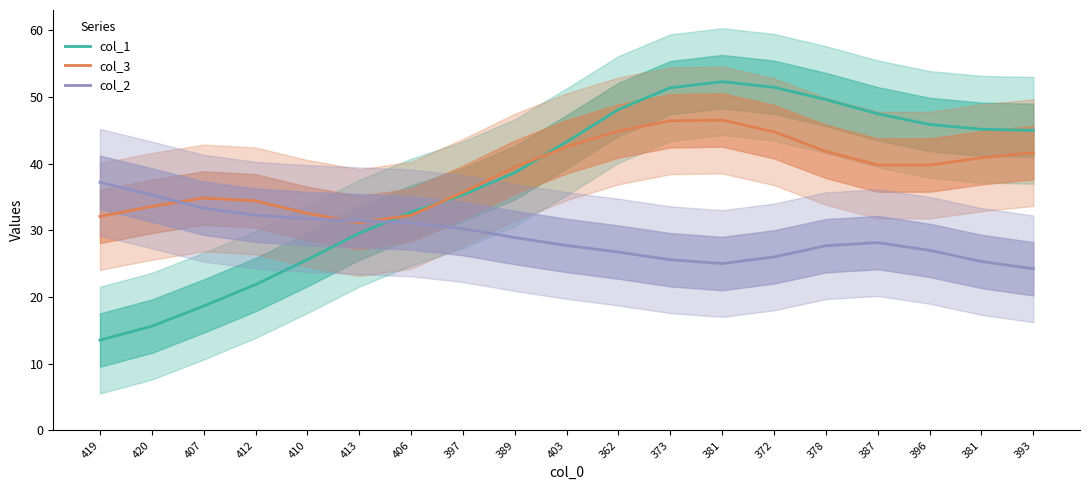

List the series in order of their peak value, highest first.

col_1, col_3, col_2